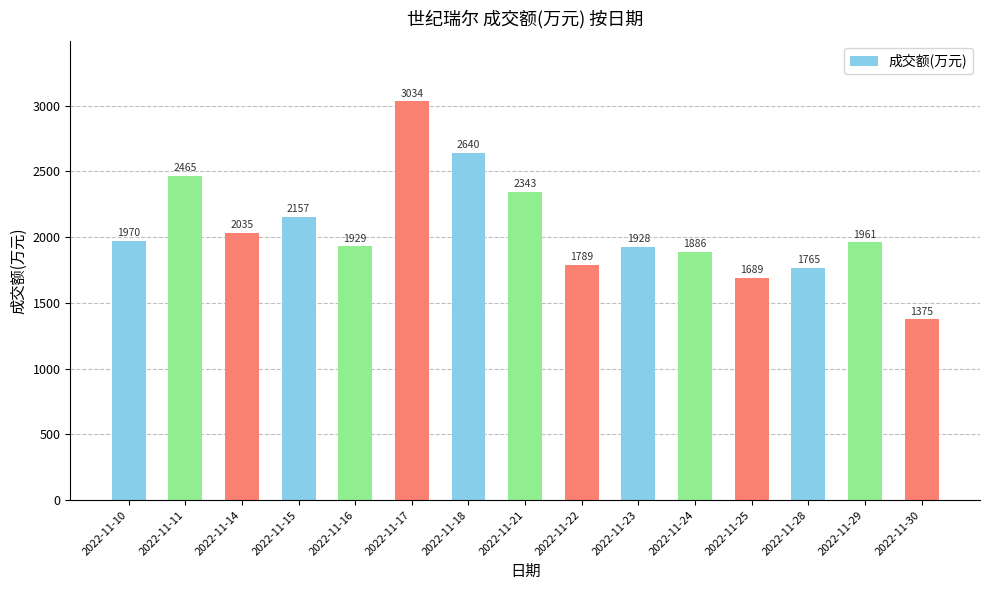

At which label does the data first exceed 1961?

2022-11-10